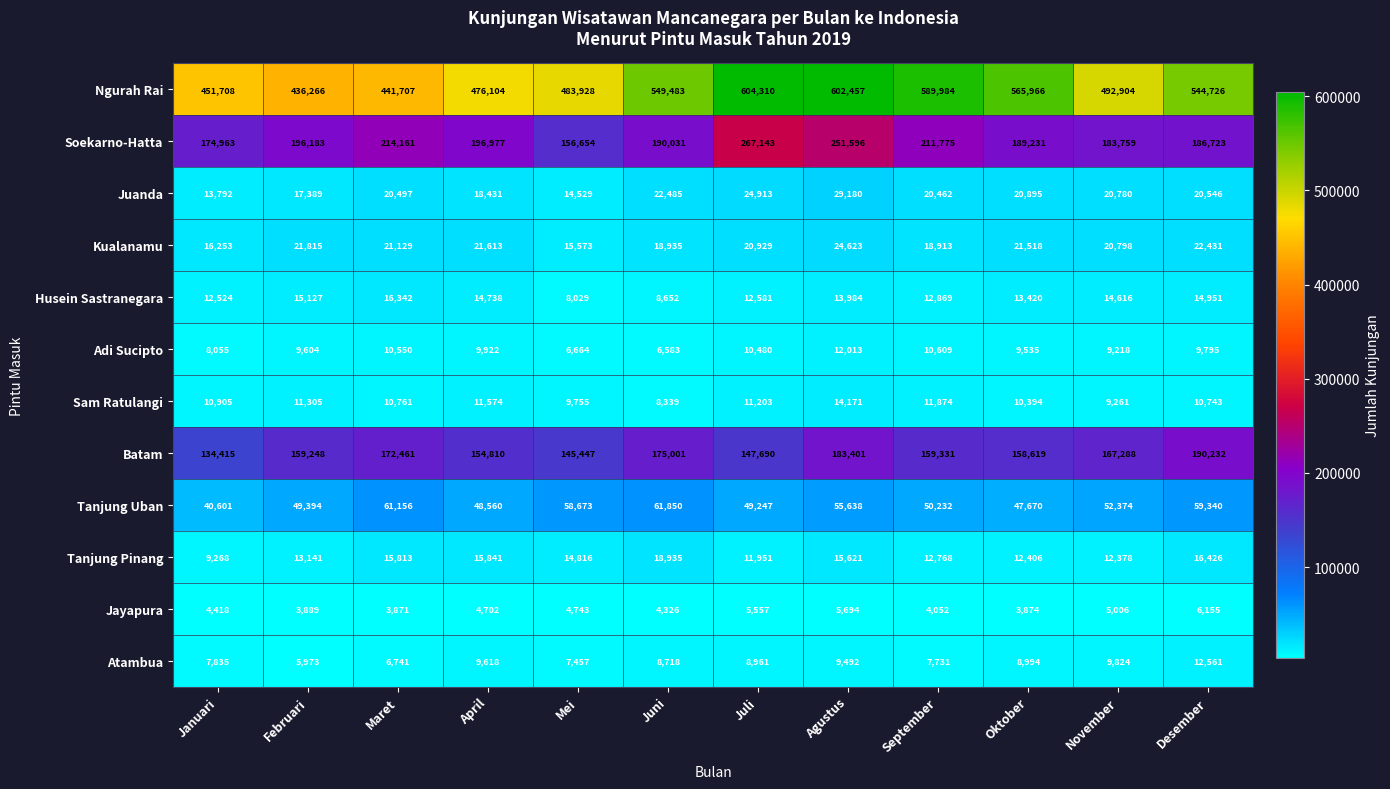

What is the minimum value for Soekarno-Hatta?

156654